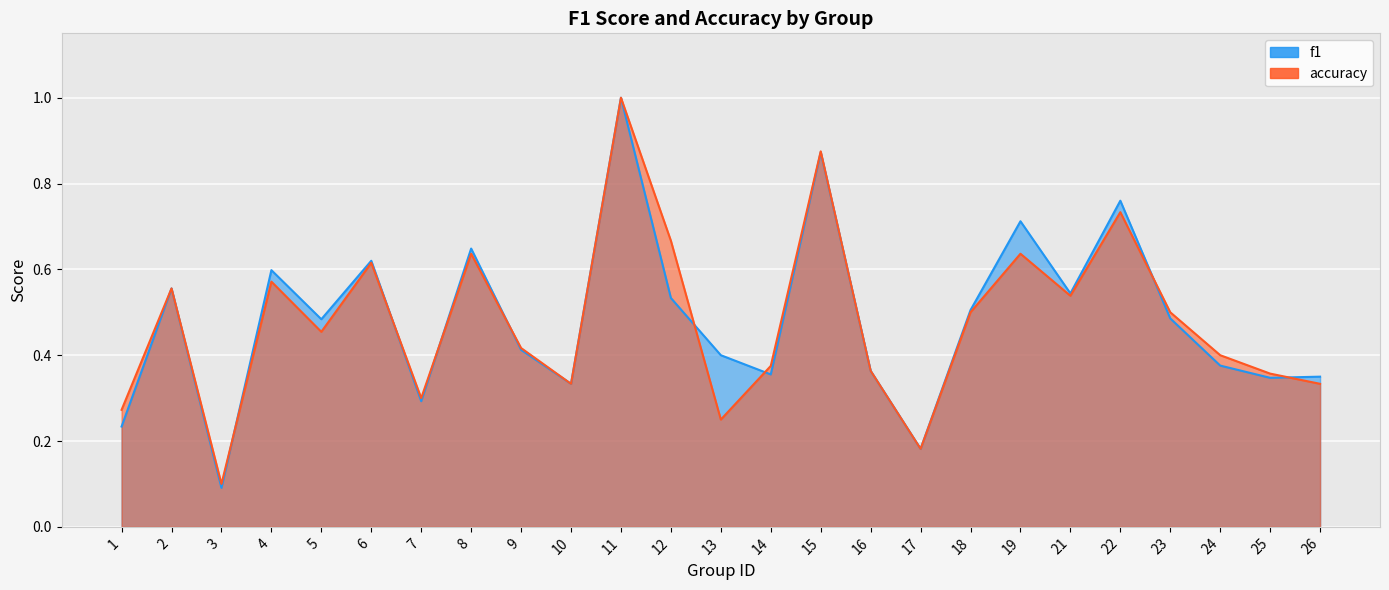

What are all the series names shown in the legend?

f1, accuracy